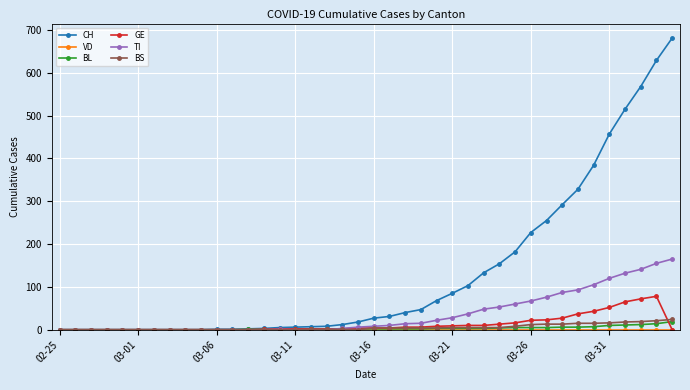

Does the chart have visible grid lines?

Yes